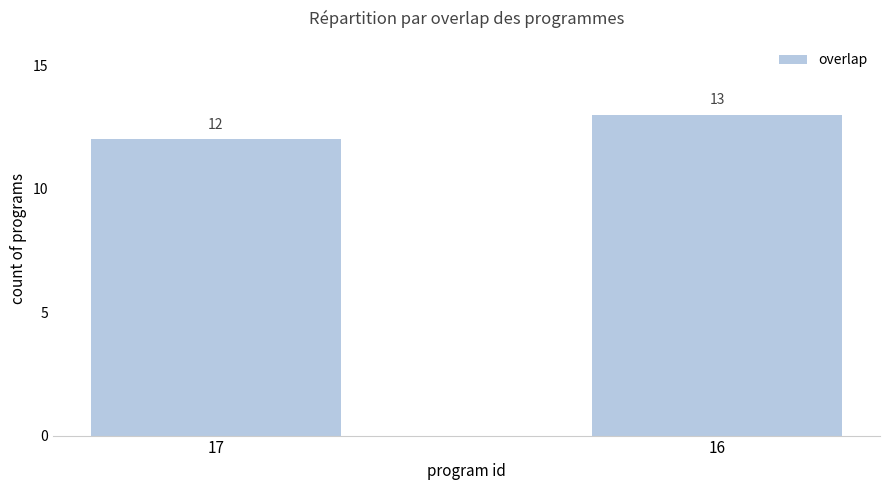

Where is the data nearest to the value 12?

17